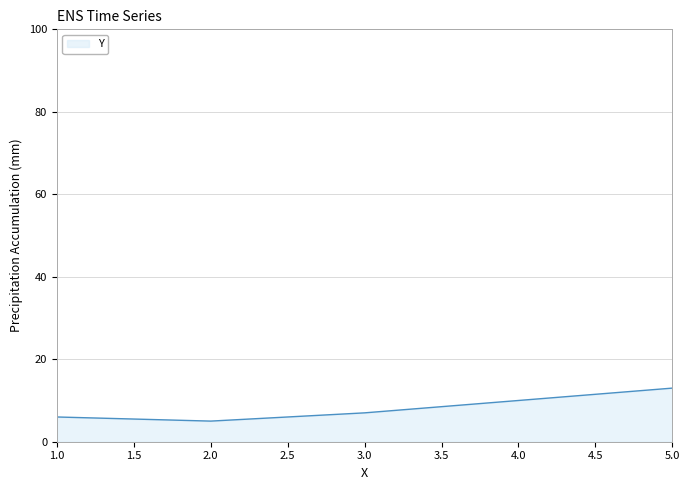

What is the change in value from 3.0 to 4.0?

+3